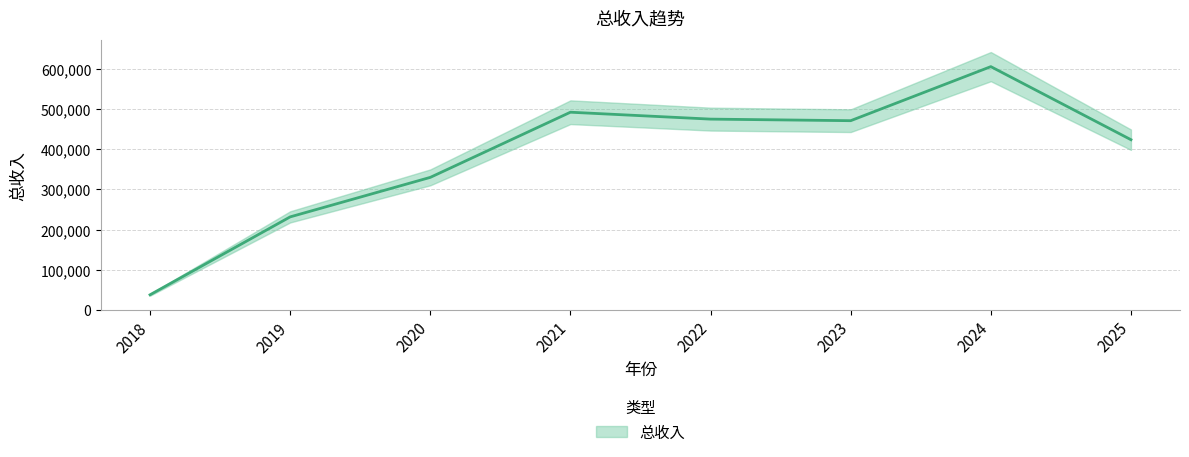

Rank the categories by value from lowest to highest.

2018, 2019, 2020, 2025, 2023, 2022, 2021, 2024